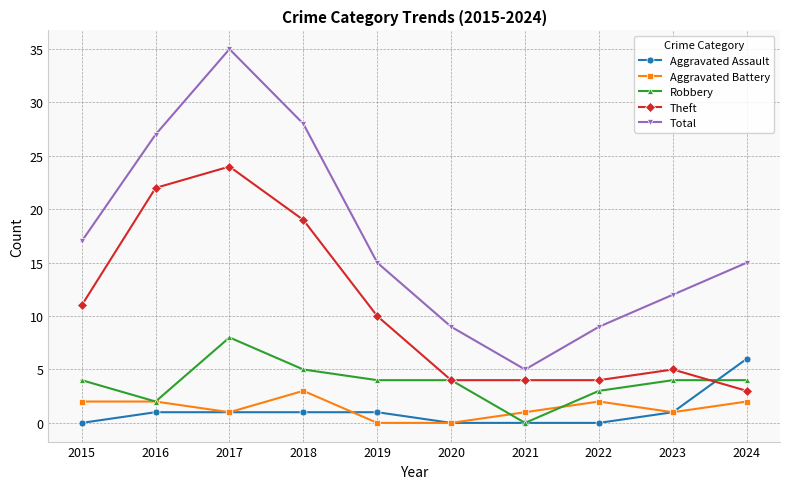

Reading right to left, list all the values displayed in this chart.

Aggravated Assault: 2024=6	2023=1	2022=0	2021=0	2020=0	2019=1	2018=1	2017=1	2016=1	2015=0
Aggravated Battery: 2024=2	2023=1	2022=2	2021=1	2020=0	2019=0	2018=3	2017=1	2016=2	2015=2
Robbery: 2024=4	2023=4	2022=3	2021=0	2020=4	2019=4	2018=5	2017=8	2016=2	2015=4
Theft: 2024=3	2023=5	2022=4	2021=4	2020=4	2019=10	2018=19	2017=24	2016=22	2015=11
Total: 2024=15	2023=12	2022=9	2021=5	2020=9	2019=15	2018=28	2017=35	2016=27	2015=17